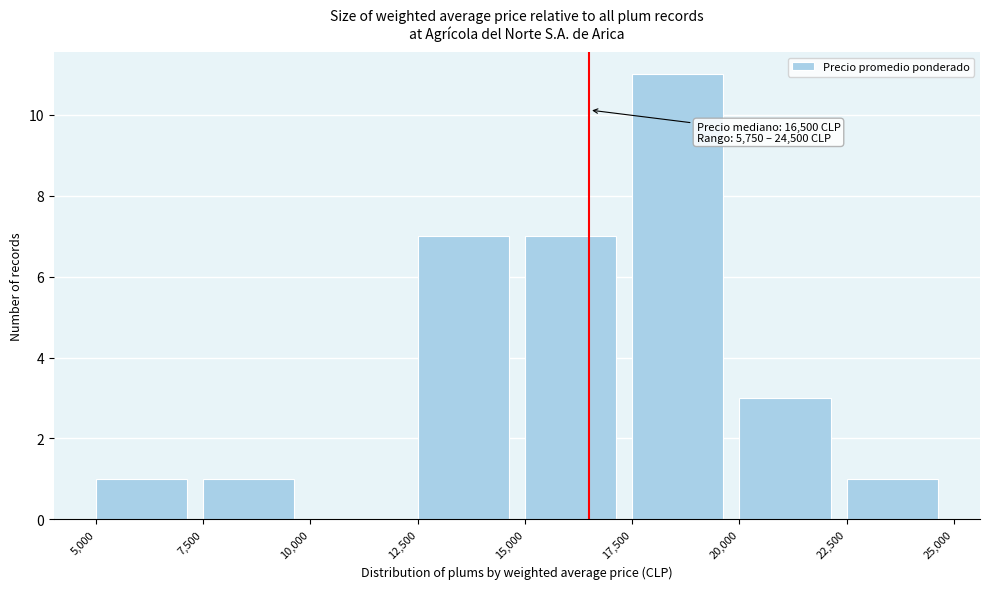

Over which range of the x-axis is the bar tallest?

17,500 to 20,000